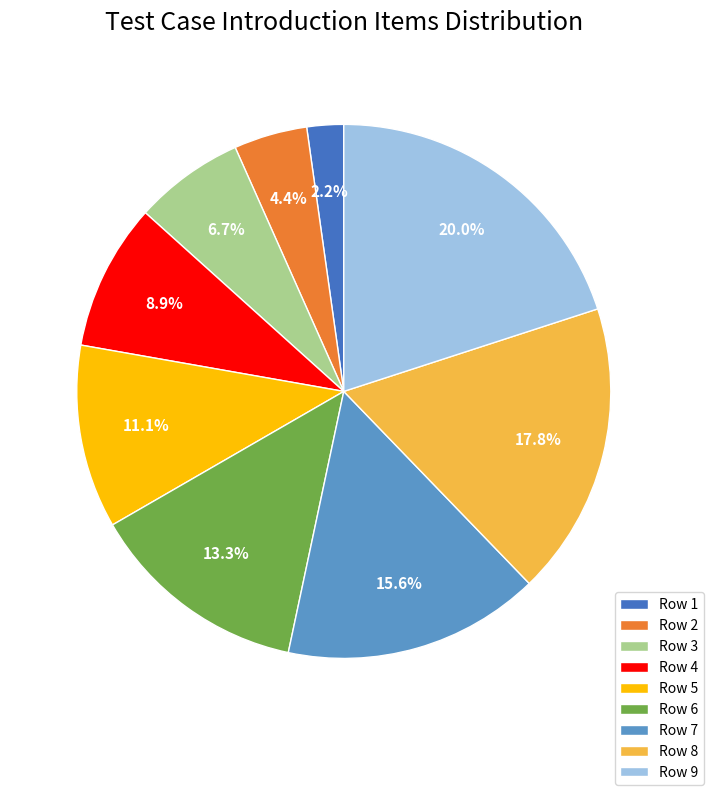

To the nearest percent, what is the combined percentage of Row 1 and Row 7?

18%